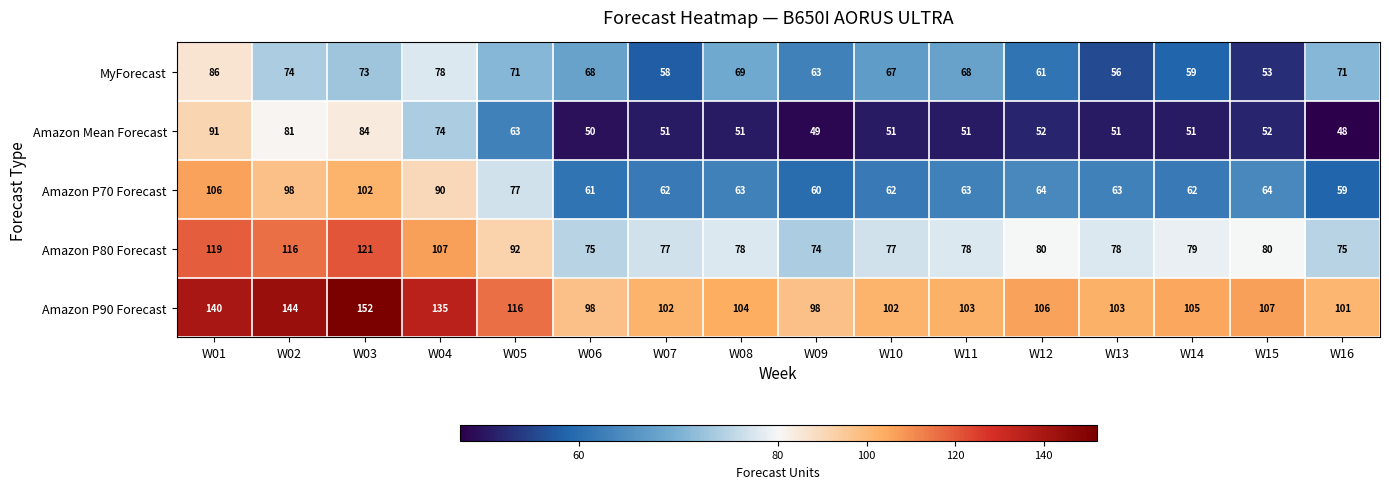

What is the difference between the Amazon P70 Forecast values at W02 and W03?

4